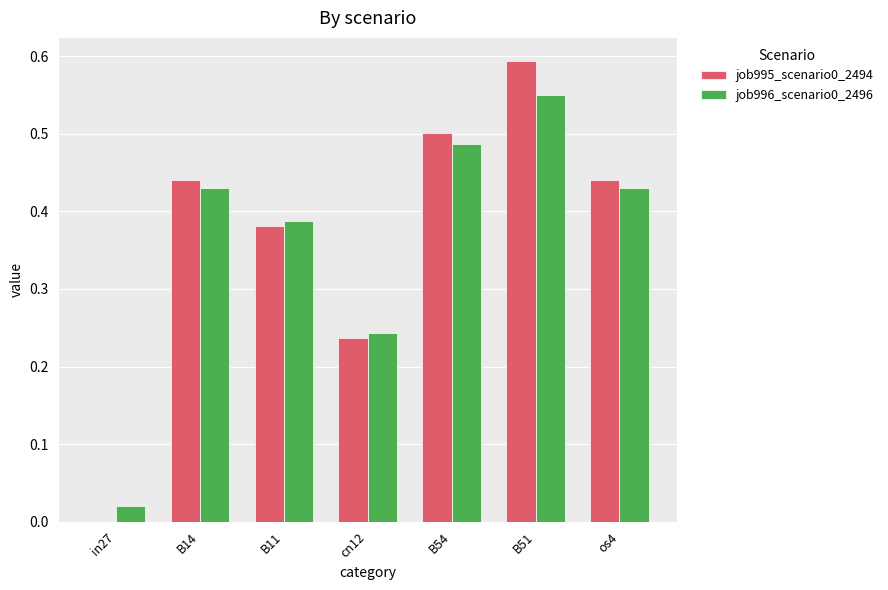

What is the sum of the job996_scenario0_2496 values at os4 and cn12?

0.7